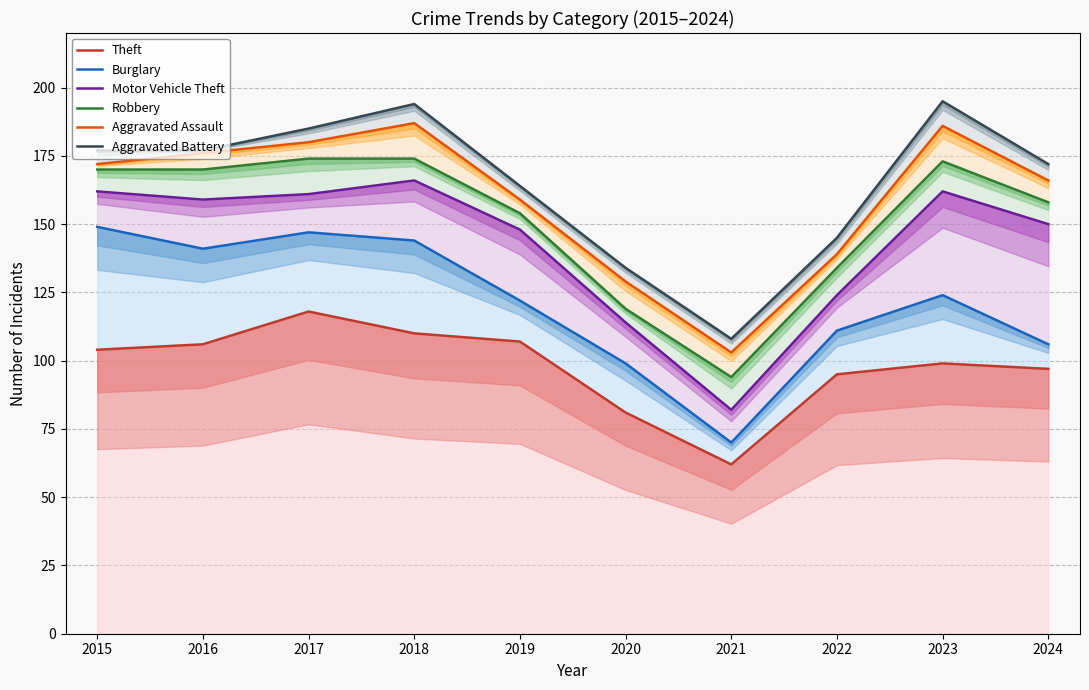

Is the value of Burglary at 2021 greater than the value of Theft at 2022?

No